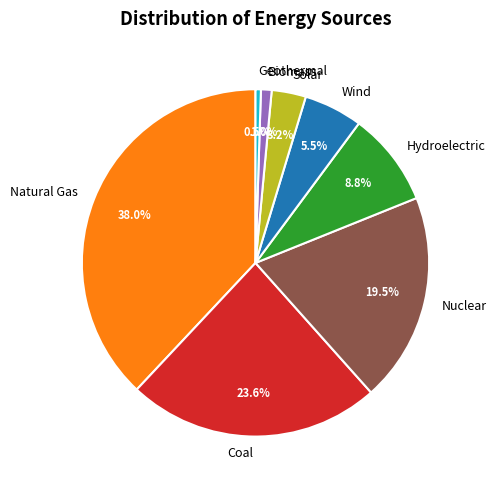

True or false: Hydroelectric accounts for 21% of the total.

False